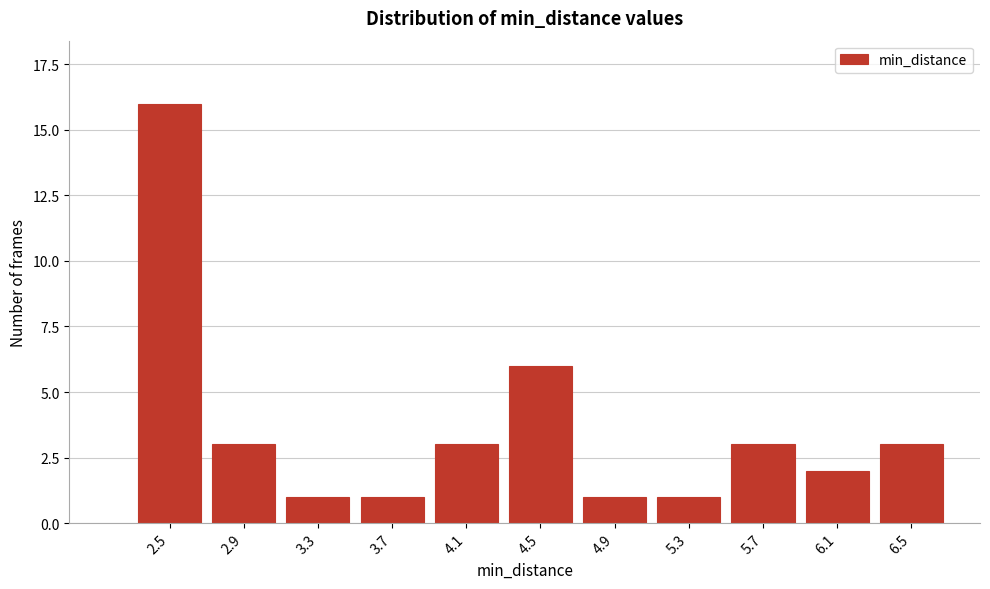

Reading left to right, extract all data points from this chart.

16	3	1	1	3	6	1	1	3	2	3